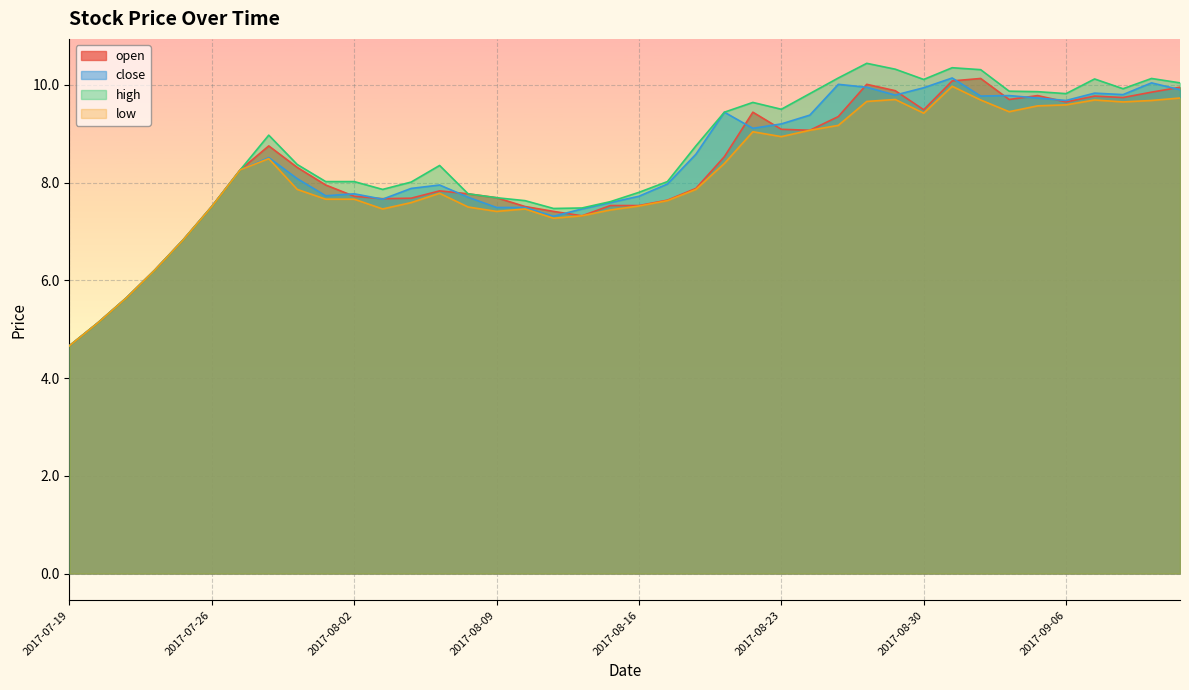

At 2017-09-07, list the series in order from largest to smallest.

high, close, open, low